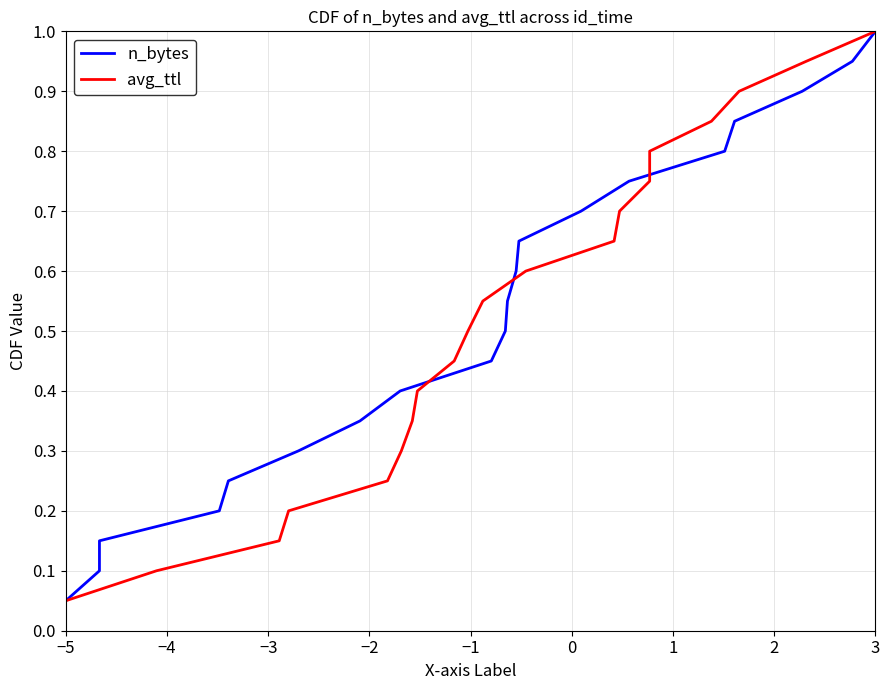

What is the minimum value shown in the chart?

0.1